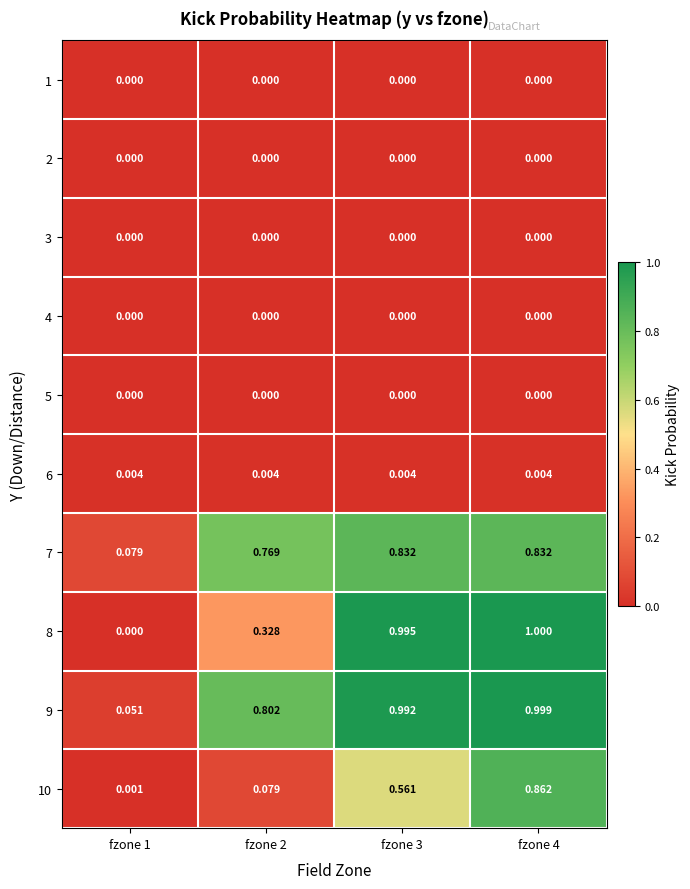

Between fzone 3 and fzone 4, which series saw the biggest shift?

10